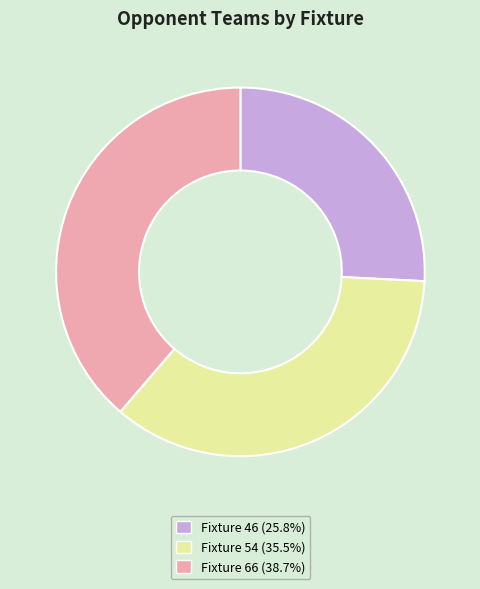

Rank the categories by value from highest to lowest.

Fixture 66, Fixture 54, Fixture 46